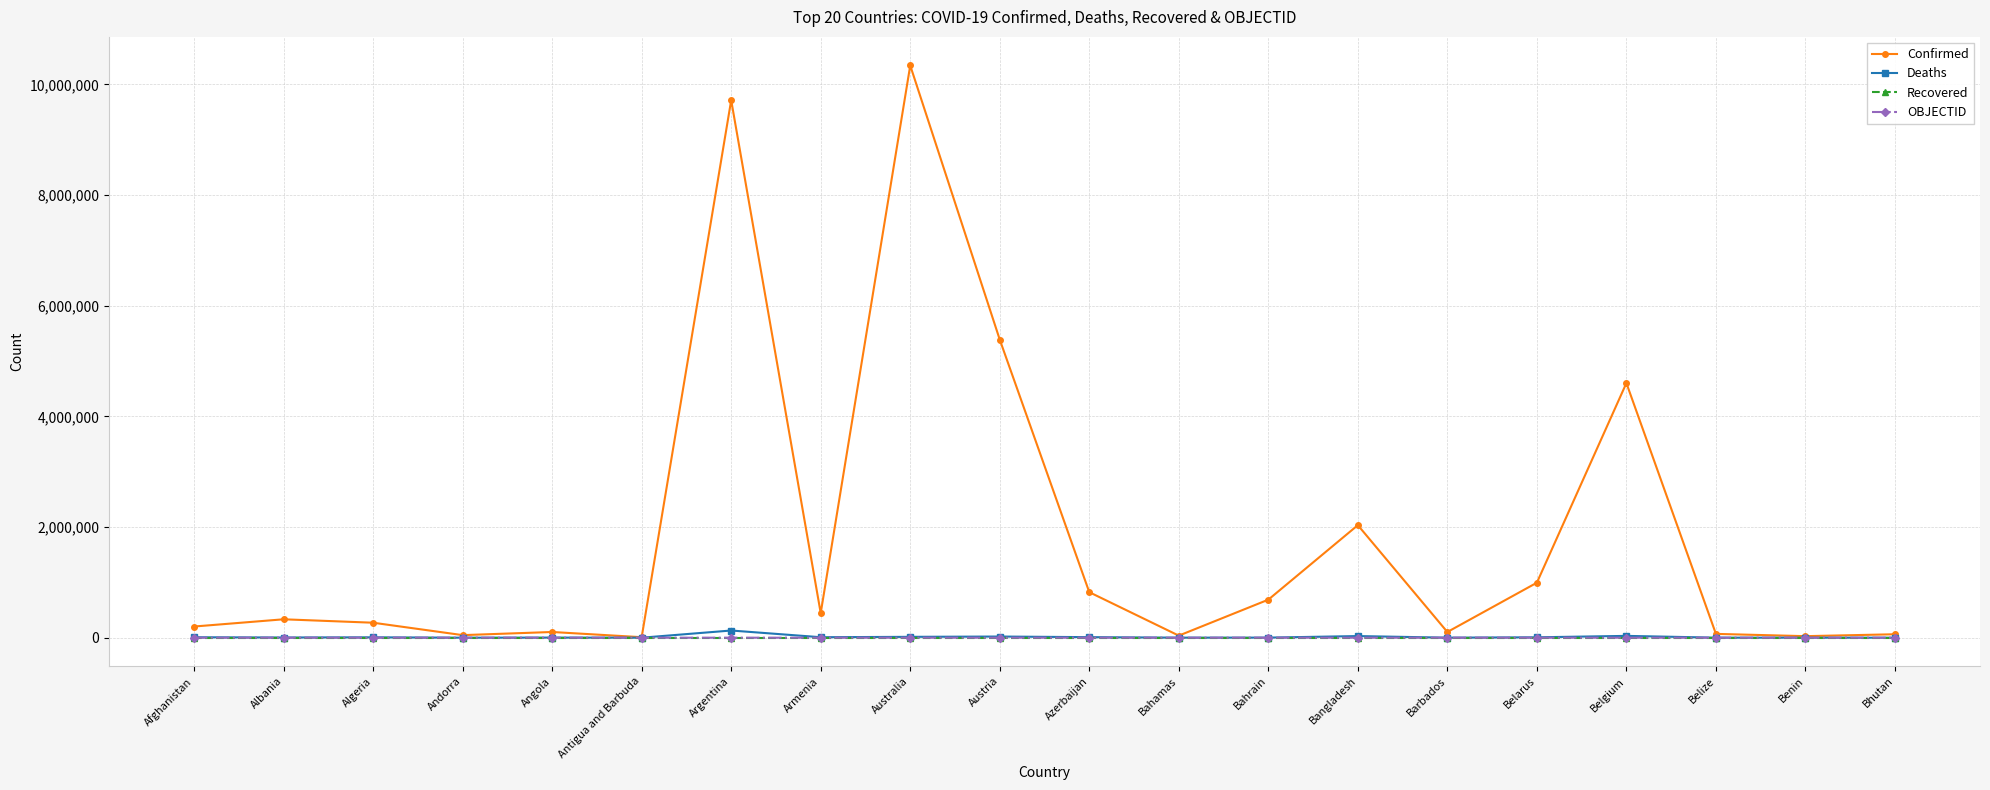

Which series has the largest total across all categories?

Confirmed